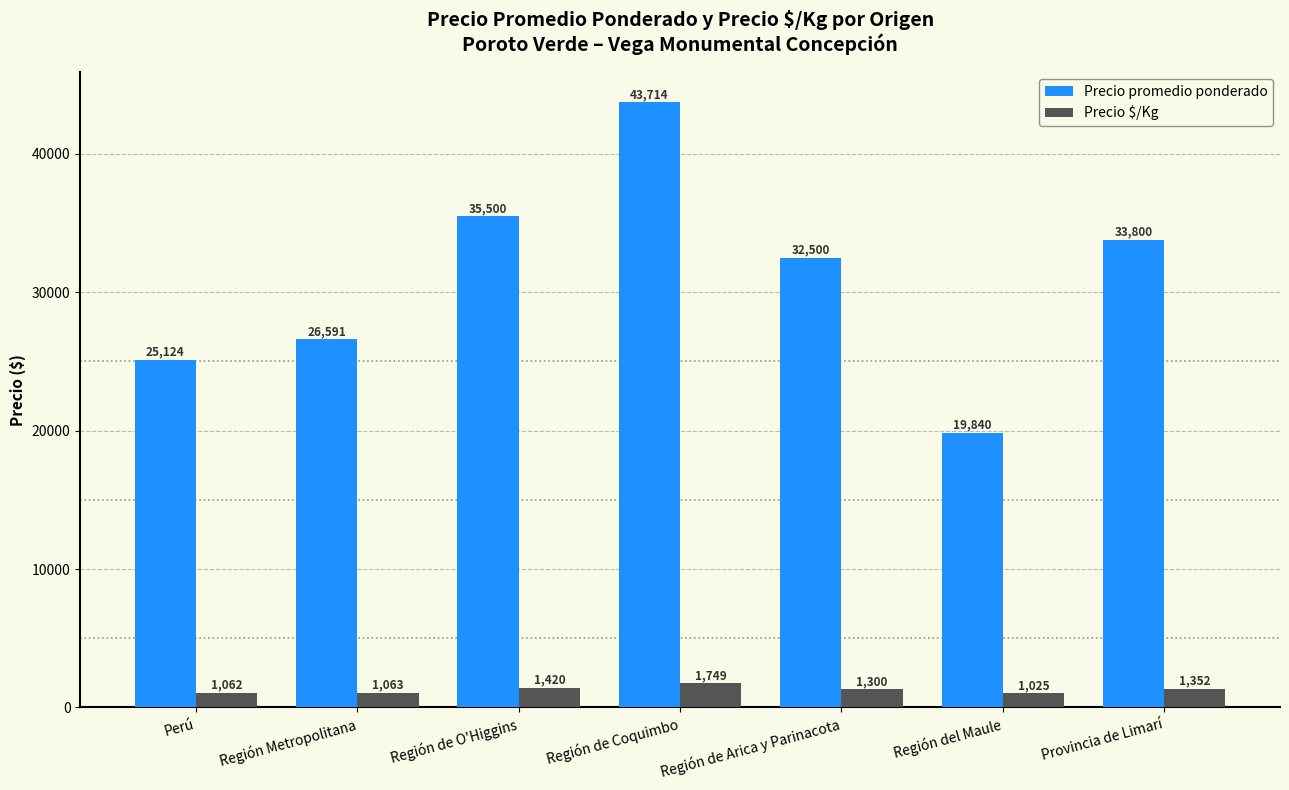

How many groups of bars are there?

7